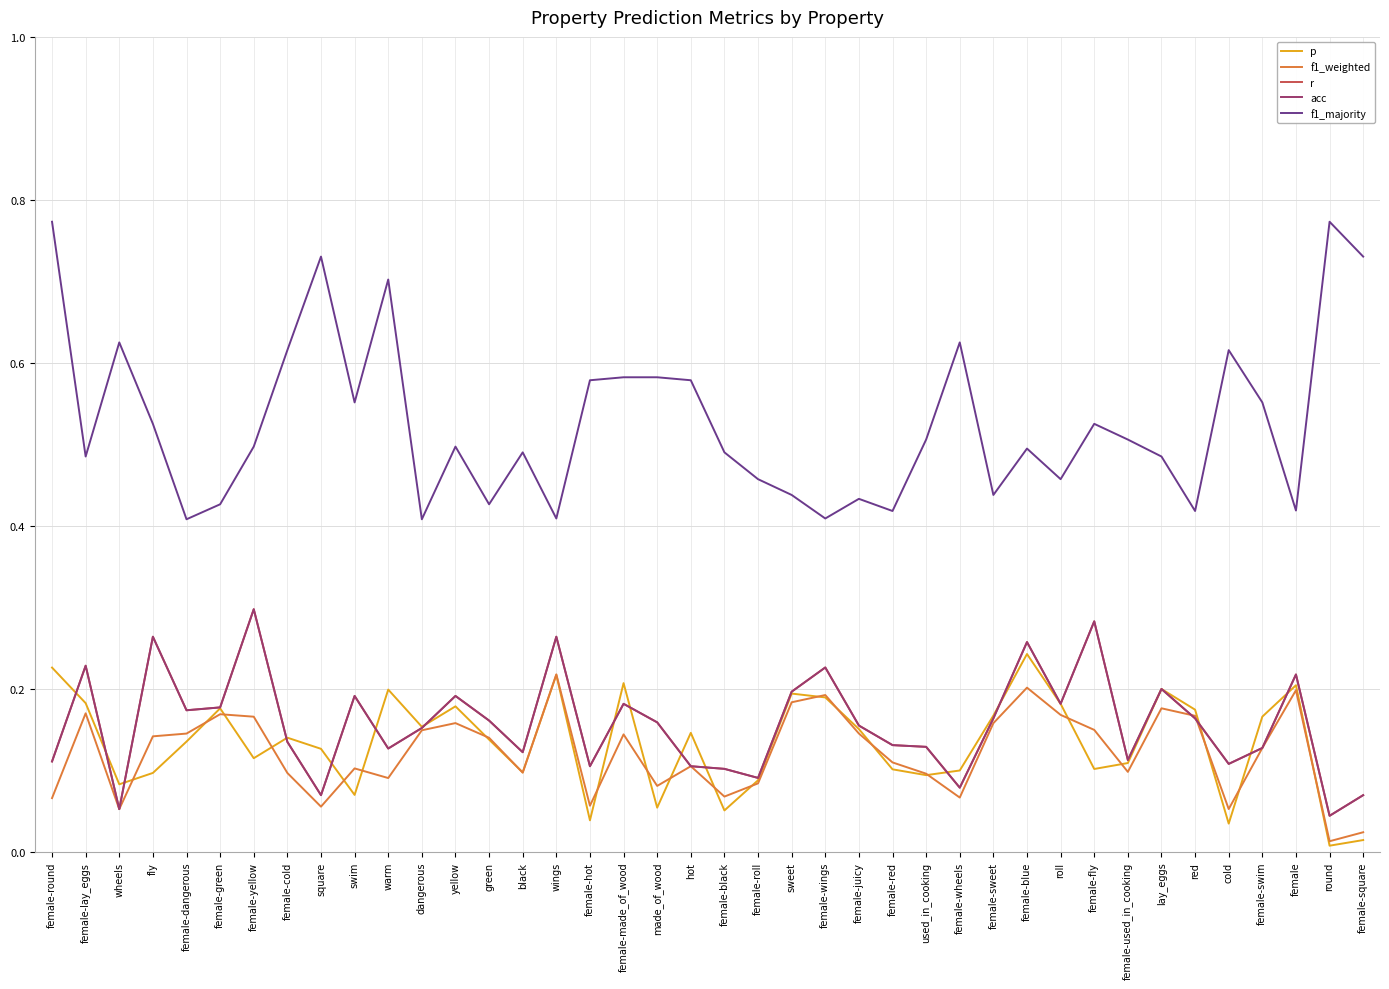

Is it true that acc equals 0.1 at fly?

False